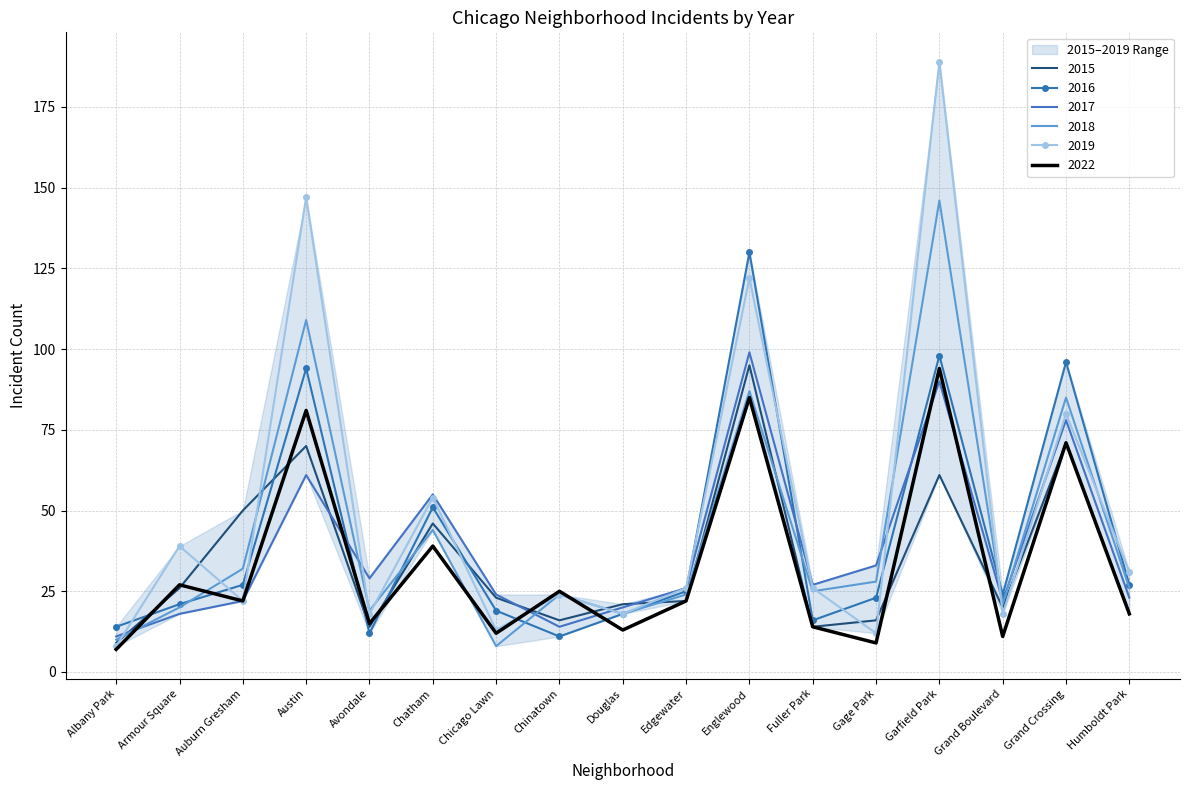

Between Austin and Avondale, which series saw the biggest shift?

2019